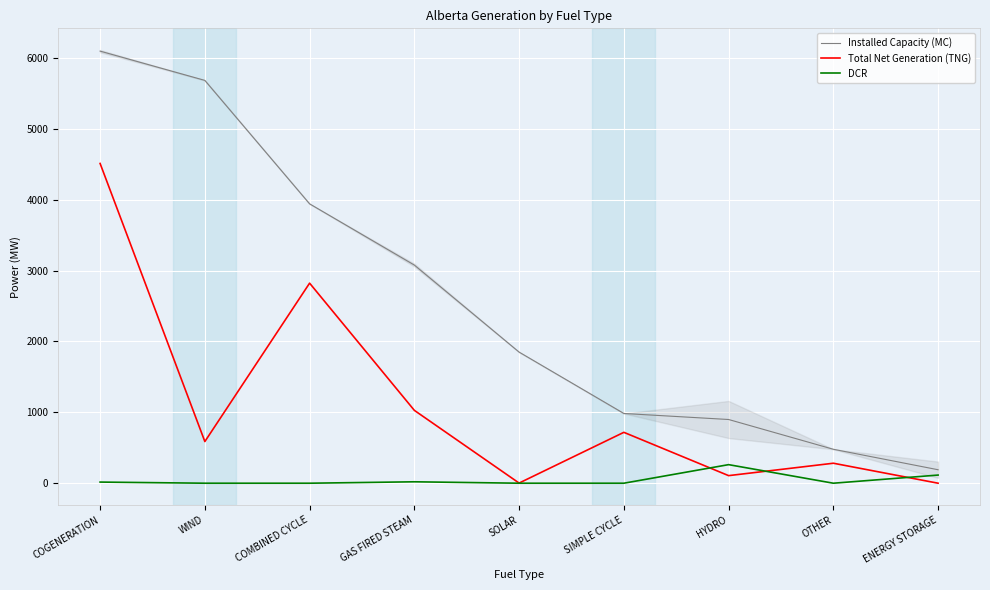

What position from the right is COMBINED CYCLE?

7